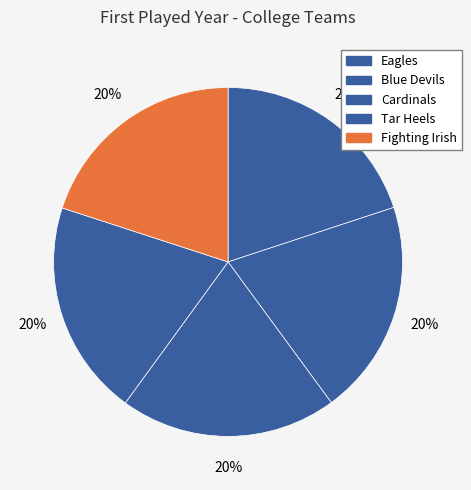

How many segments does this pie chart have?

5